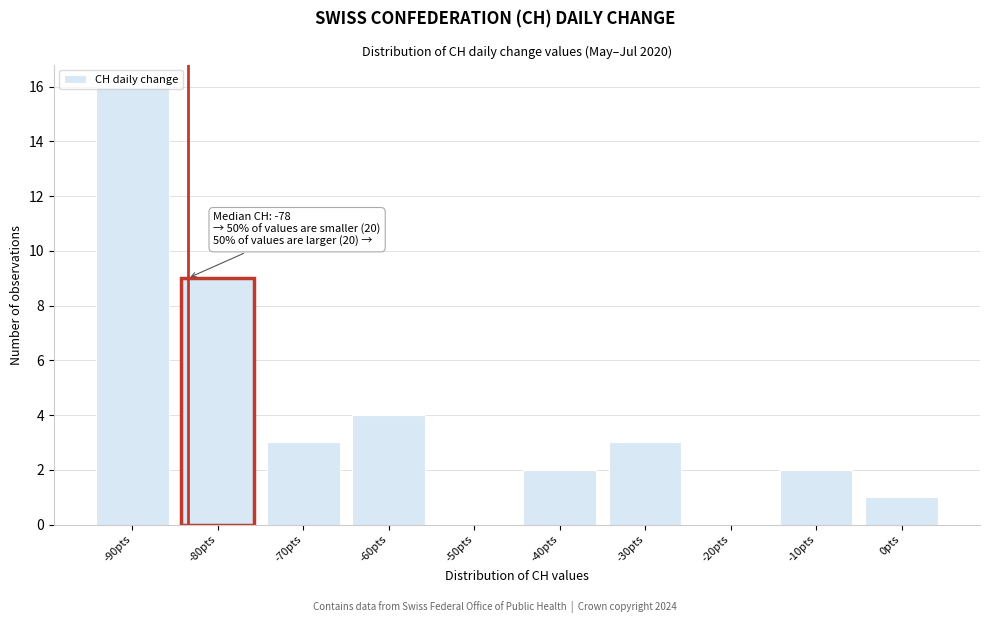

Is it true that the value at -20pts is 8?

False